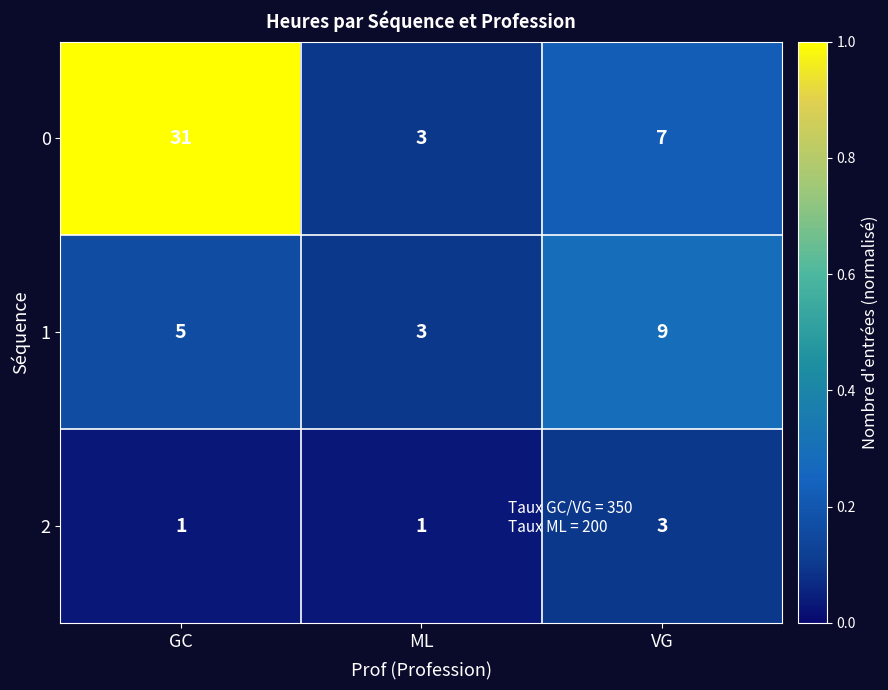

What is the total value across all series at ML?

7